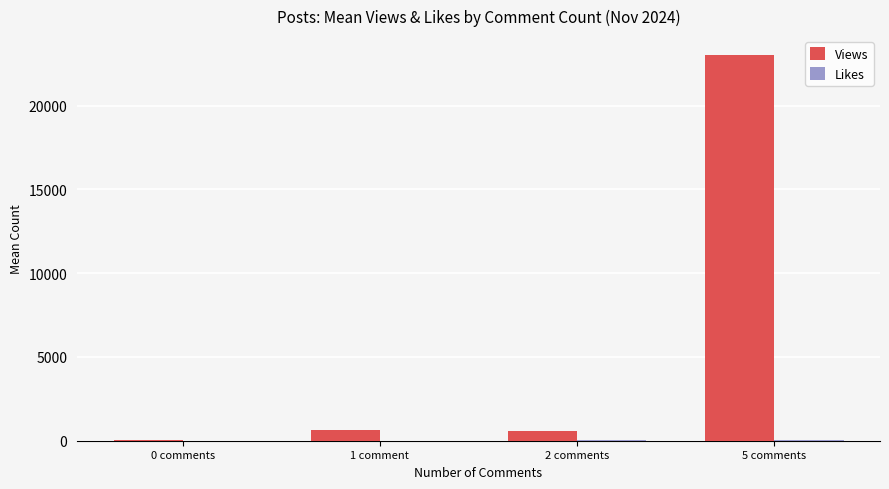

Between 1 comment and 5 comments, which series saw the biggest shift?

Views